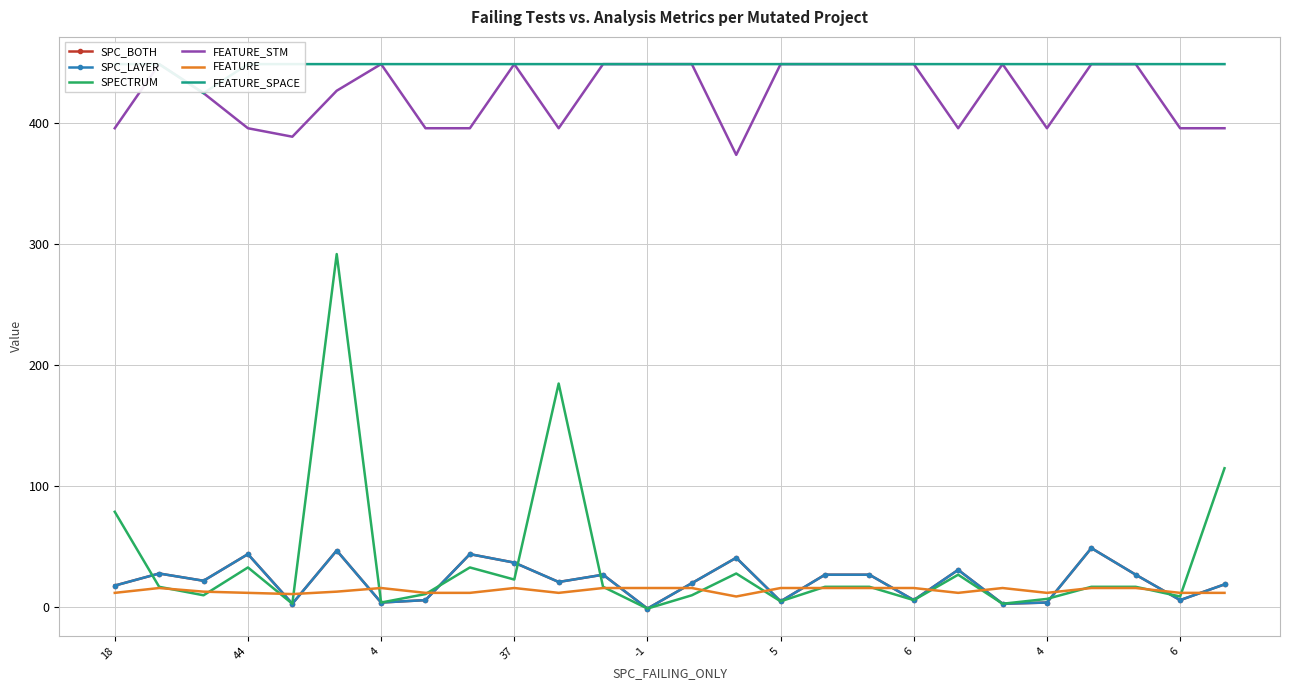

Reading right to left, what are all the values shown in this chart?

SPC_BOTH: 19	6	27	49	4	3	31	6	27	27	5	41	20	-1	27	21	37	44	6	4	47	3	44	22	28	18
SPC_LAYER: 19	6	27	49	4	3	31	6	27	27	5	41	20	-1	27	21	37	44	6	4	47	3	44	22	28	18
SPECTRUM: 115	9	17	17	7	3	27	6	17	17	5	28	10	-1	17	185	23	33	11	4	292	3	33	10	17	79
FEATURE_STM: 396	396	449	449	396	449	396	449	449	449	449	374	449	449	449	396	449	396	396	449	427	389	396	425	449	396
FEATURE: 12	12	16	16	12	16	12	16	16	16	16	9	16	16	16	12	16	12	12	16	13	11	12	13	16	12
FEATURE_SPACE: 449	449	449	449	449	449	449	449	449	449	449	449	449	449	449	449	449	449	449	449	449	449	449	425	449	449